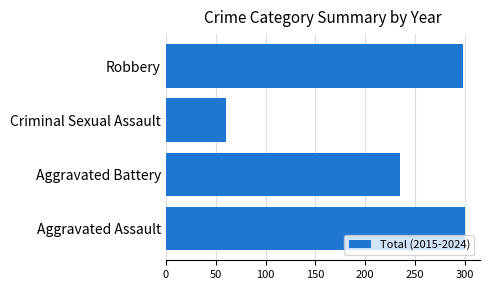

Between Robbery and Aggravated Battery, which is larger?

Robbery